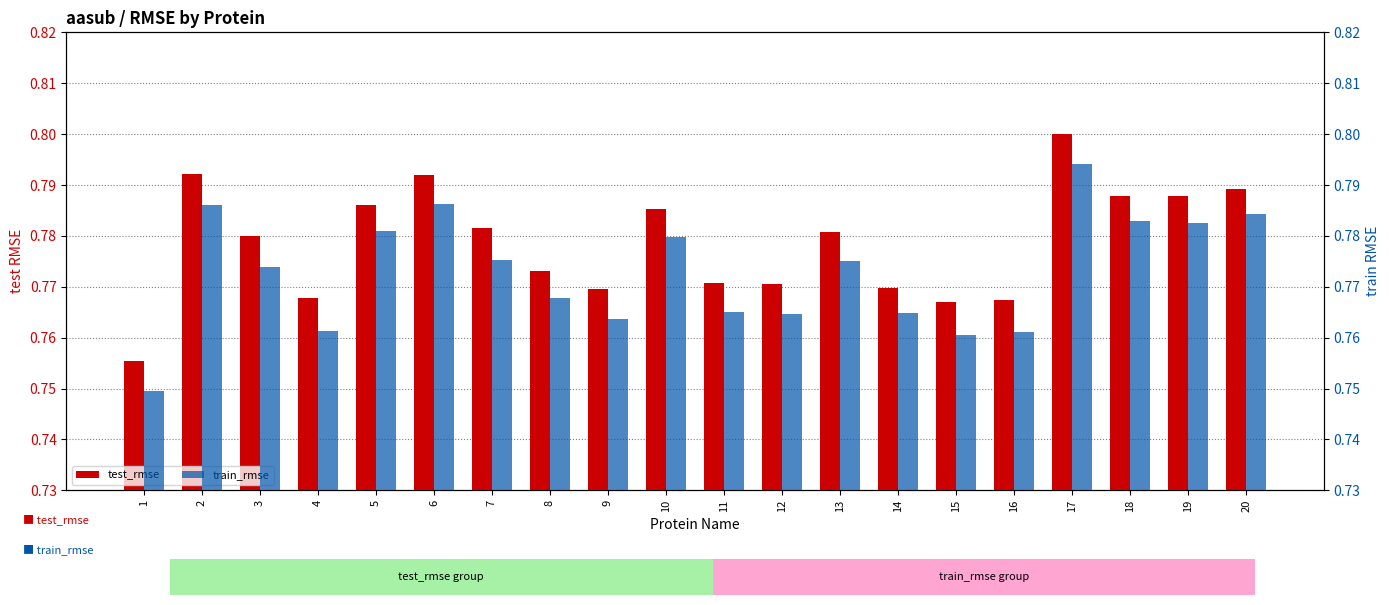

How many groups of bars are there?

20